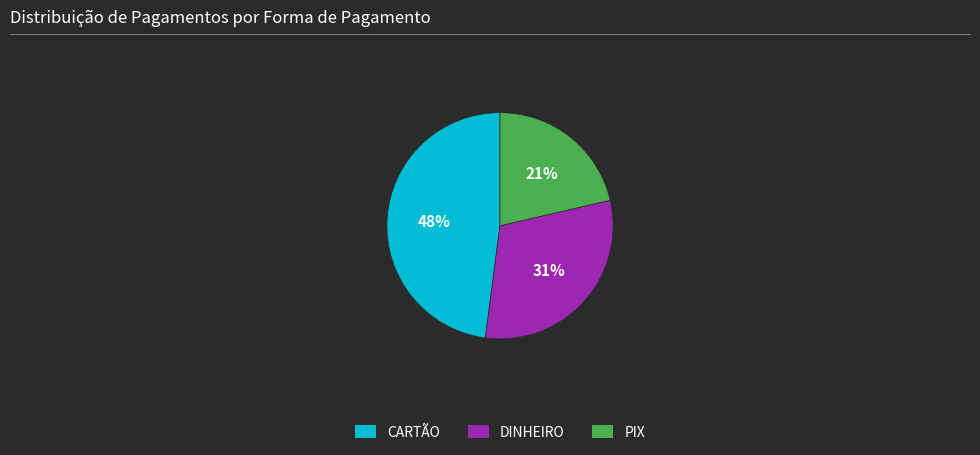

To the nearest percent, what is the difference between the largest and smallest slice percentages?

27%